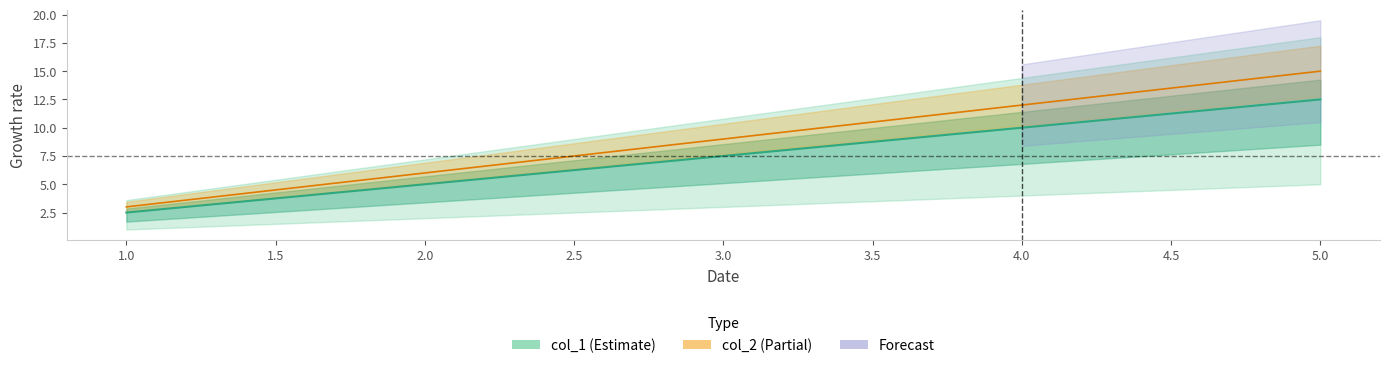

Is the value of col_1 at 5 greater than the value of col_2 at 5?

No